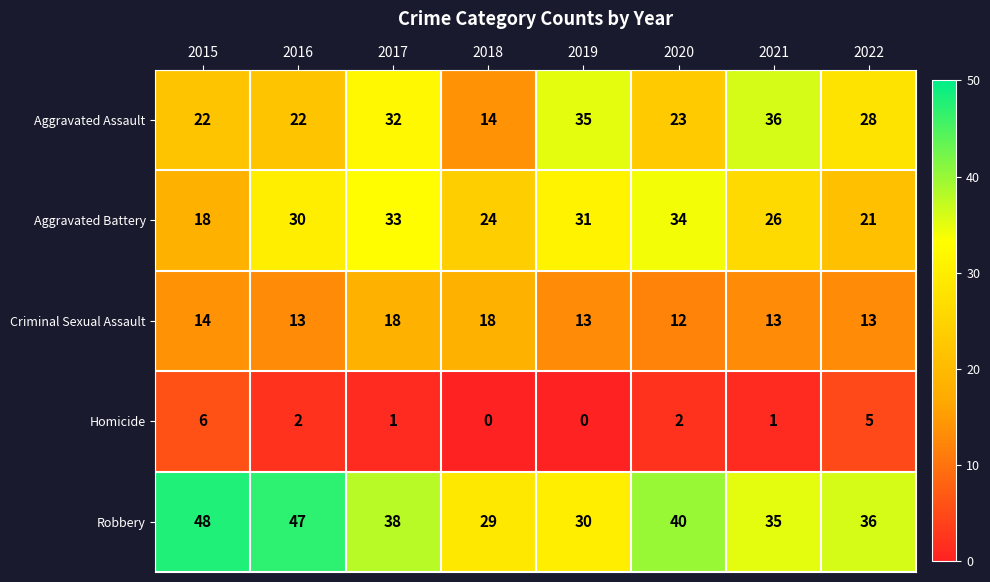

What is the difference between the highest and lowest values at 2015?

42